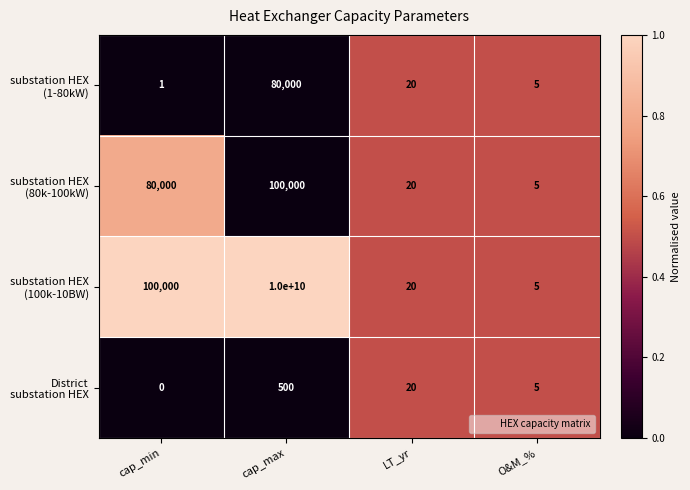

What is the spread (max minus min) of values at cap_max?

9999999500